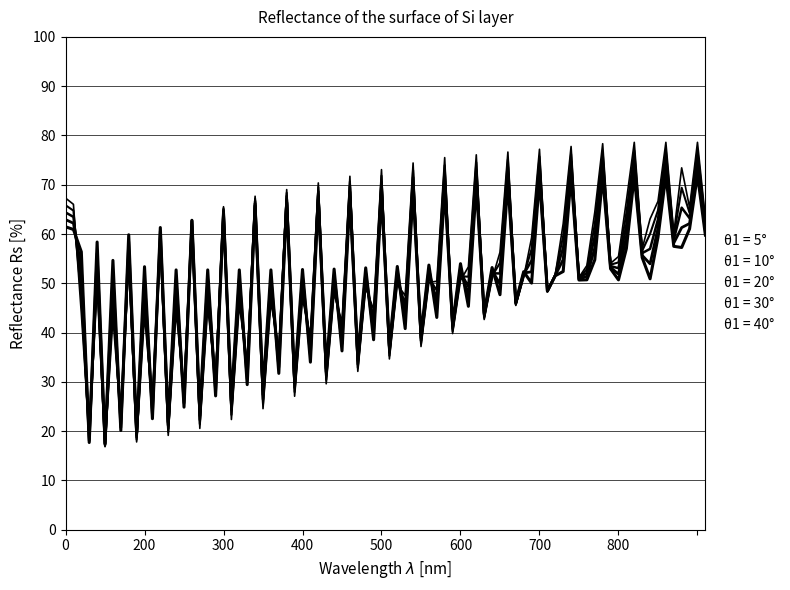

How many lines are shown in the chart?

5